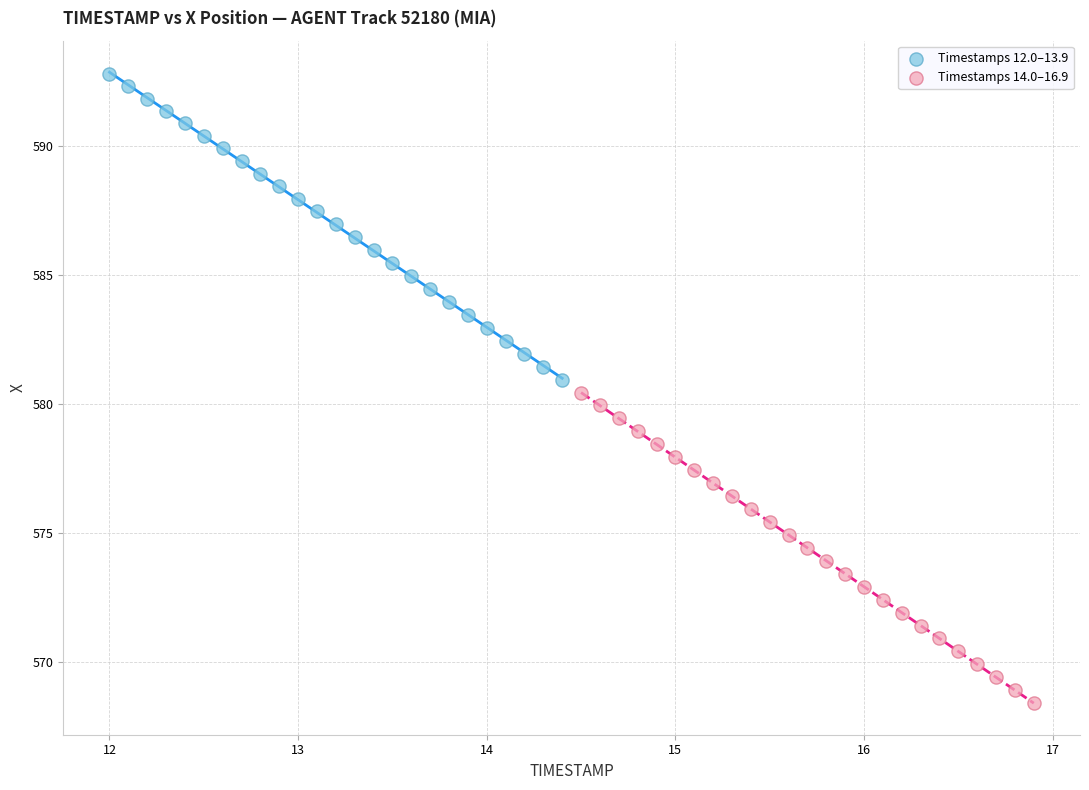

Which series has the largest Y range (max minus min)?

Timestamps 14.0–16.9